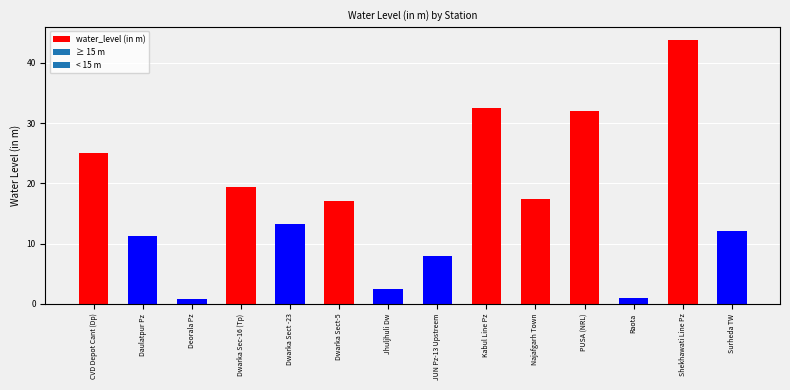

The value at Dwarka Sec-16 (Tp) is 5.5. True or false?

False